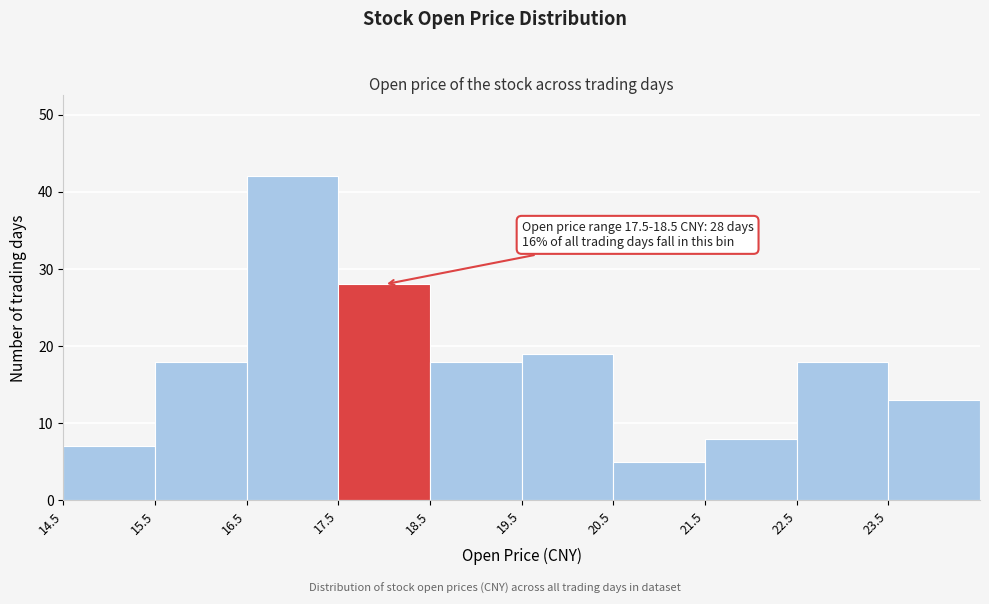

Which range on the x-axis has the tallest bar?

16.5 to 17.5